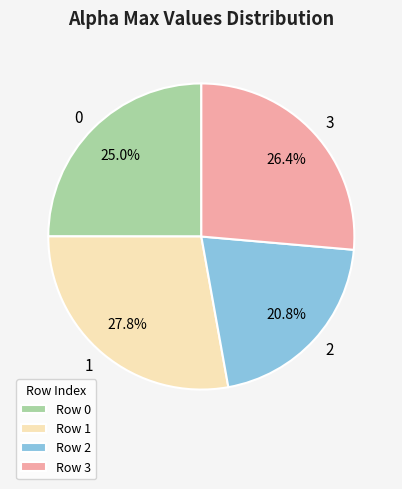

Which slice is the smallest?

2